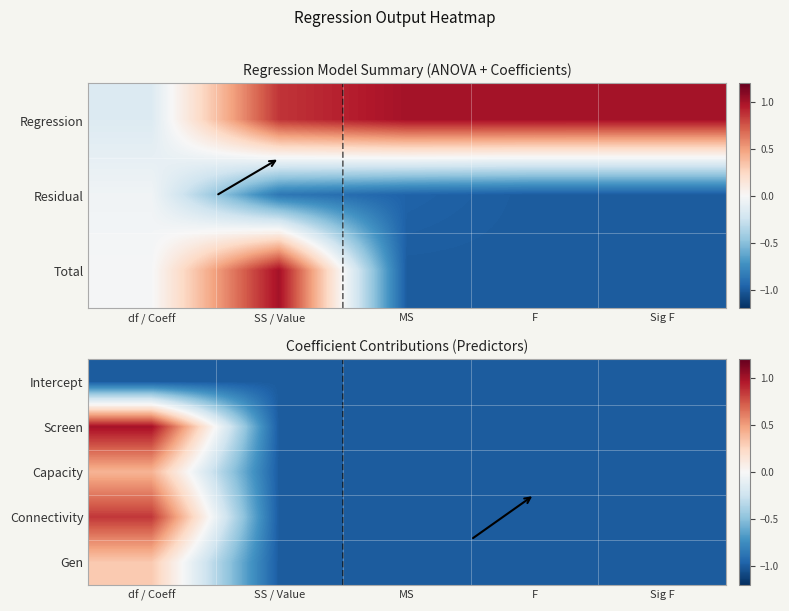

Reading left to right, transcribe all the data shown in this chart.

Intercept: df / Coeff=-1.0	SS / Value=-1.0	MS=-1.0	F=-1.0	Sig F=-1.0
Screen: df / Coeff=1.0	SS / Value=-1.0	MS=-1.0	F=-1.0	Sig F=-1.0
Capacity: df / Coeff=0.4	SS / Value=-1.0	MS=-1.0	F=-1.0	Sig F=-1.0
Connectivity: df / Coeff=0.9	SS / Value=-1.0	MS=-1.0	F=-1.0	Sig F=-1.0
Gen: df / Coeff=0.3	SS / Value=-1.0	MS=-1.0	F=-1.0	Sig F=-1.0